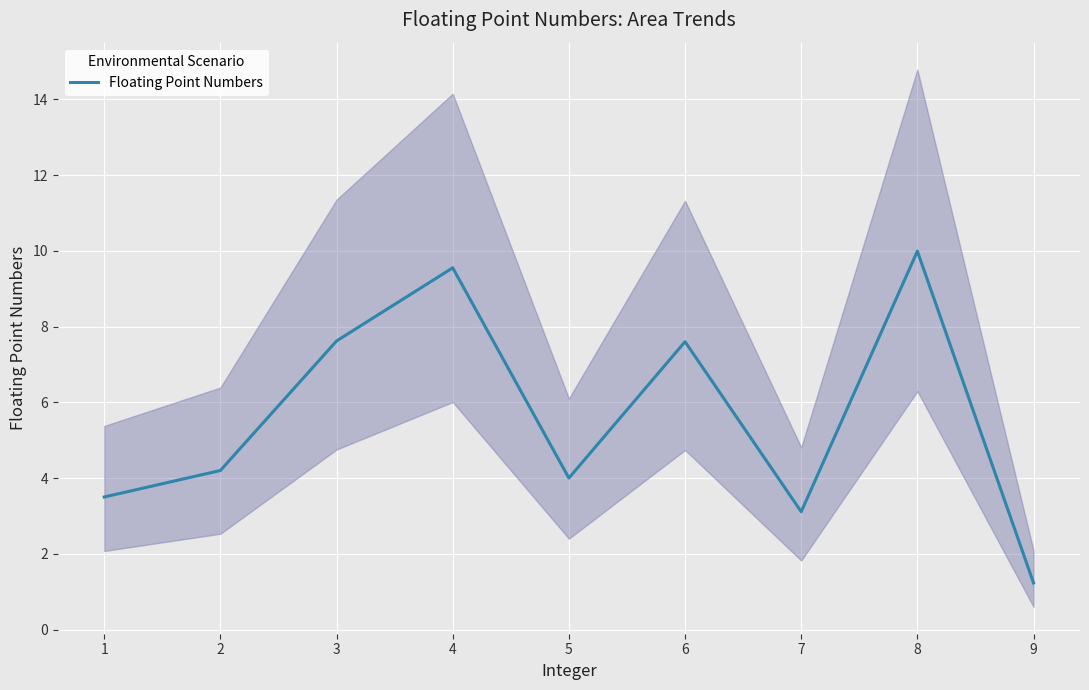

What is the change in value from 1 to 3?

+4.1